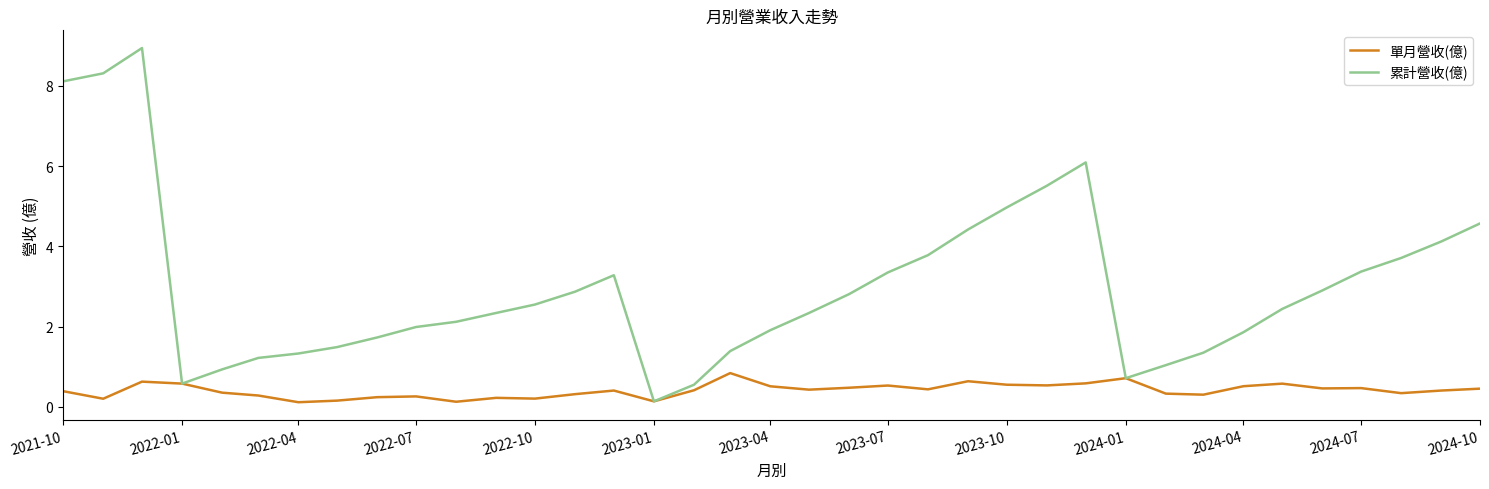

Which series has the largest total across all categories?

累計營收(億)